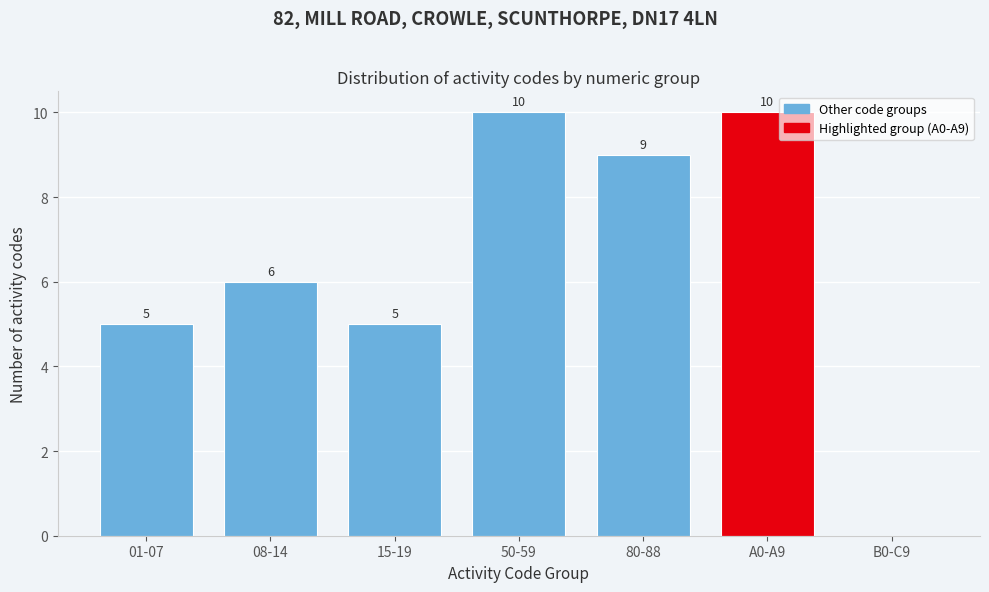

Reading left to right, what are all the values shown in this chart?

01-07=5	08-14=6	15-19=5	50-59=10	80-88=9	A0-A9=10	B0-C9=0